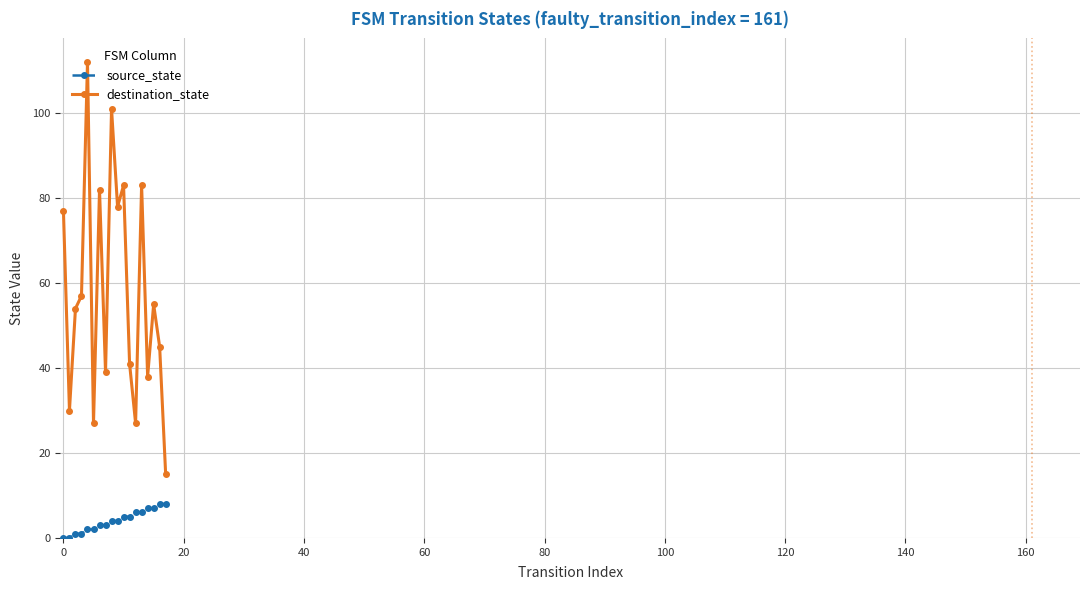

Reading left to right, what are all the values shown in this chart?

source_state: 0	0	1	1	2	2	3	3	4	4	5	5	6	6	7	7	8	8
destination_state: 77	30	54	57	112	27	82	39	101	78	83	41	27	83	38	55	45	15